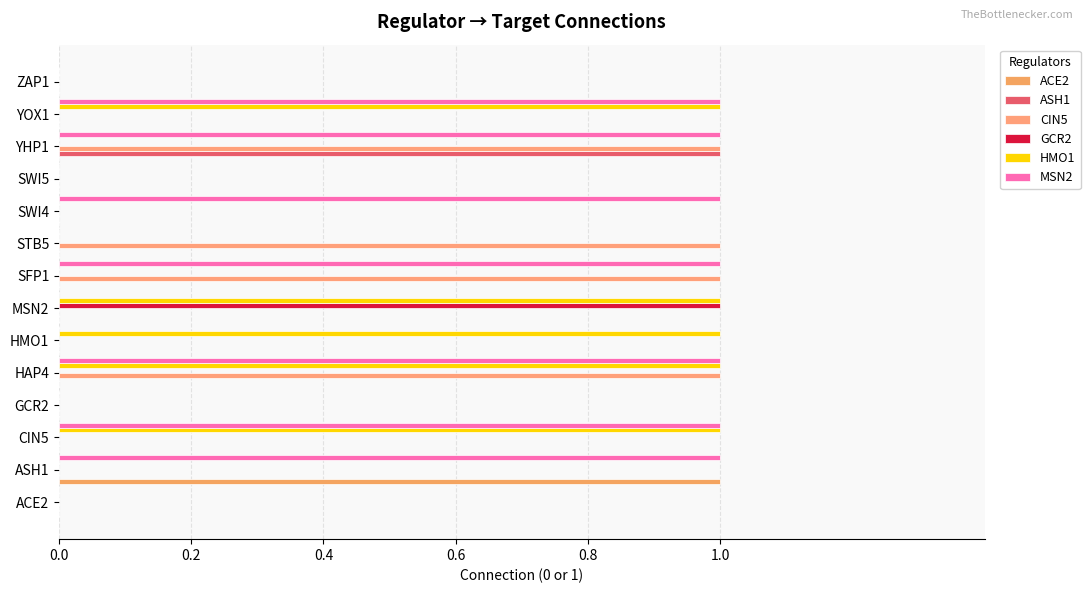

What is the value of the CIN5 bar at the 9th from the left?

1